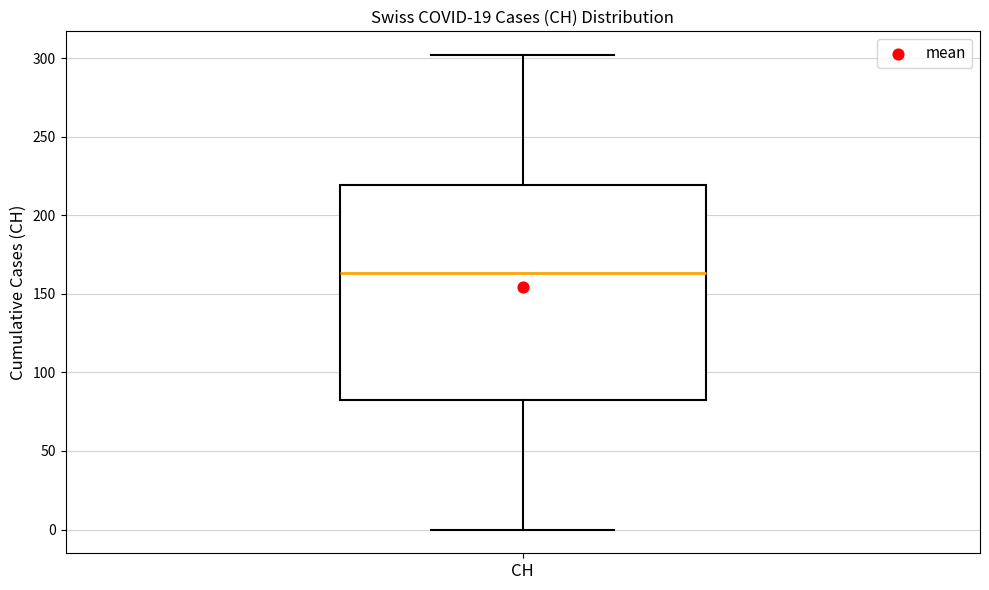

Where is the lower edge of the box for CH on the y-axis? The values are not printed on the chart, so give them approximately, as read against the axis.

85